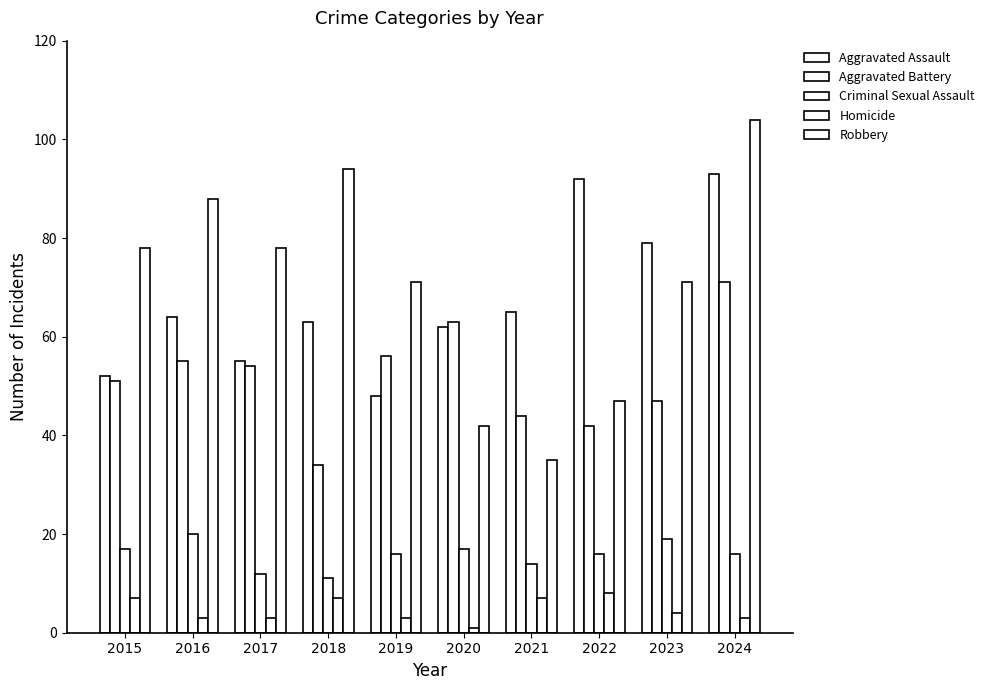

How many categories are shown in the chart?

10